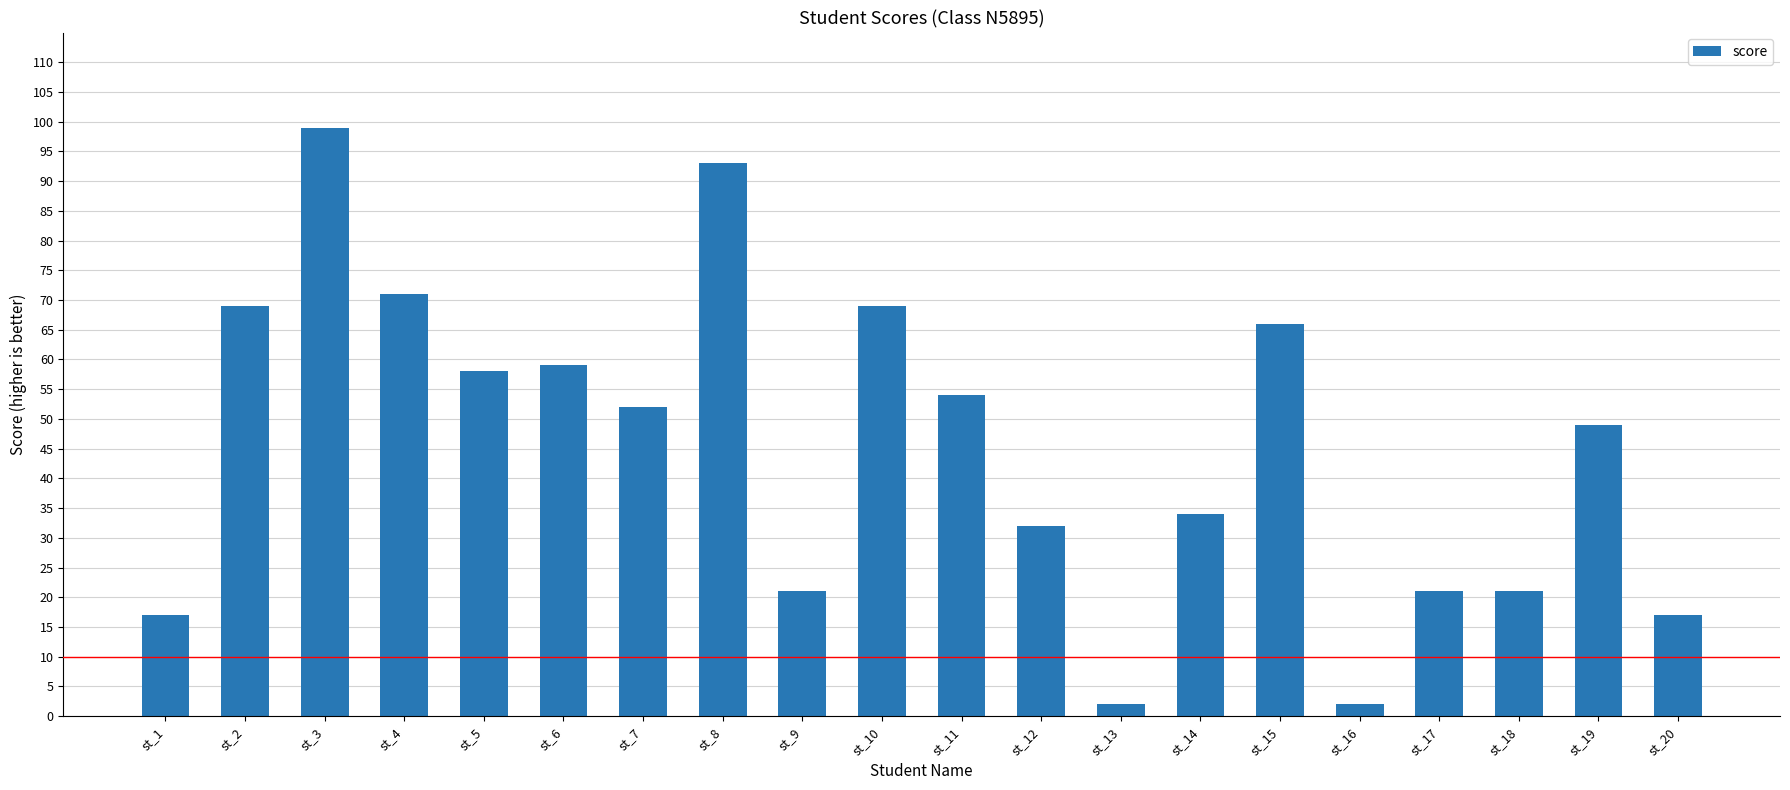

Which has a higher value, st_14 or st_19?

st_19